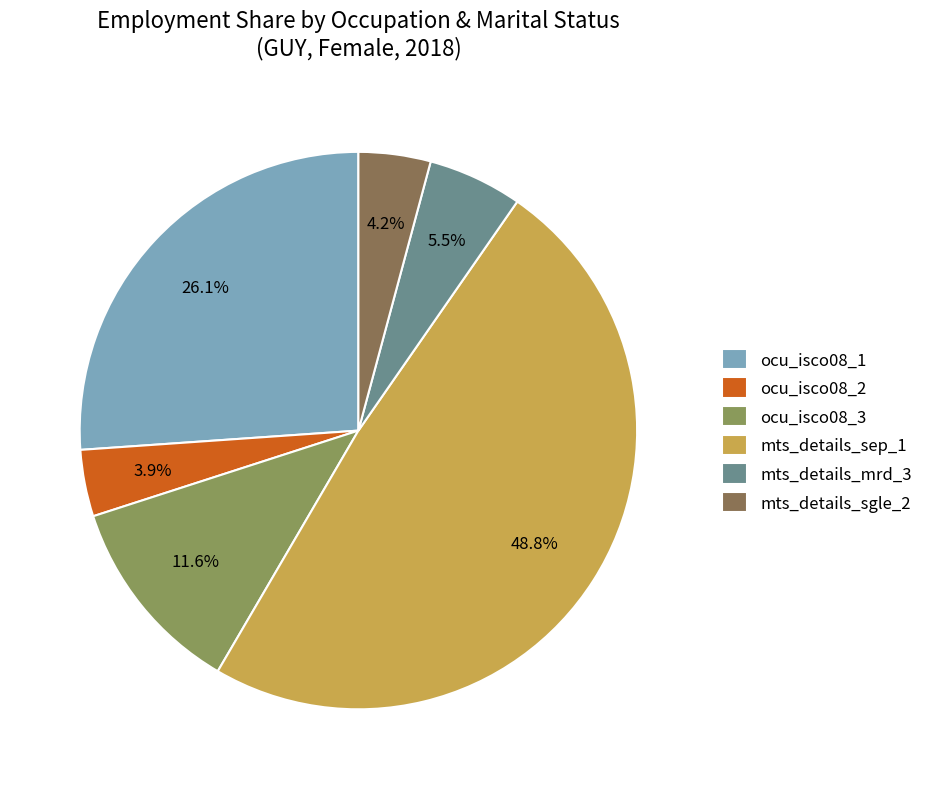

To the nearest percent, what is the difference between the largest and smallest slice percentages?

45%